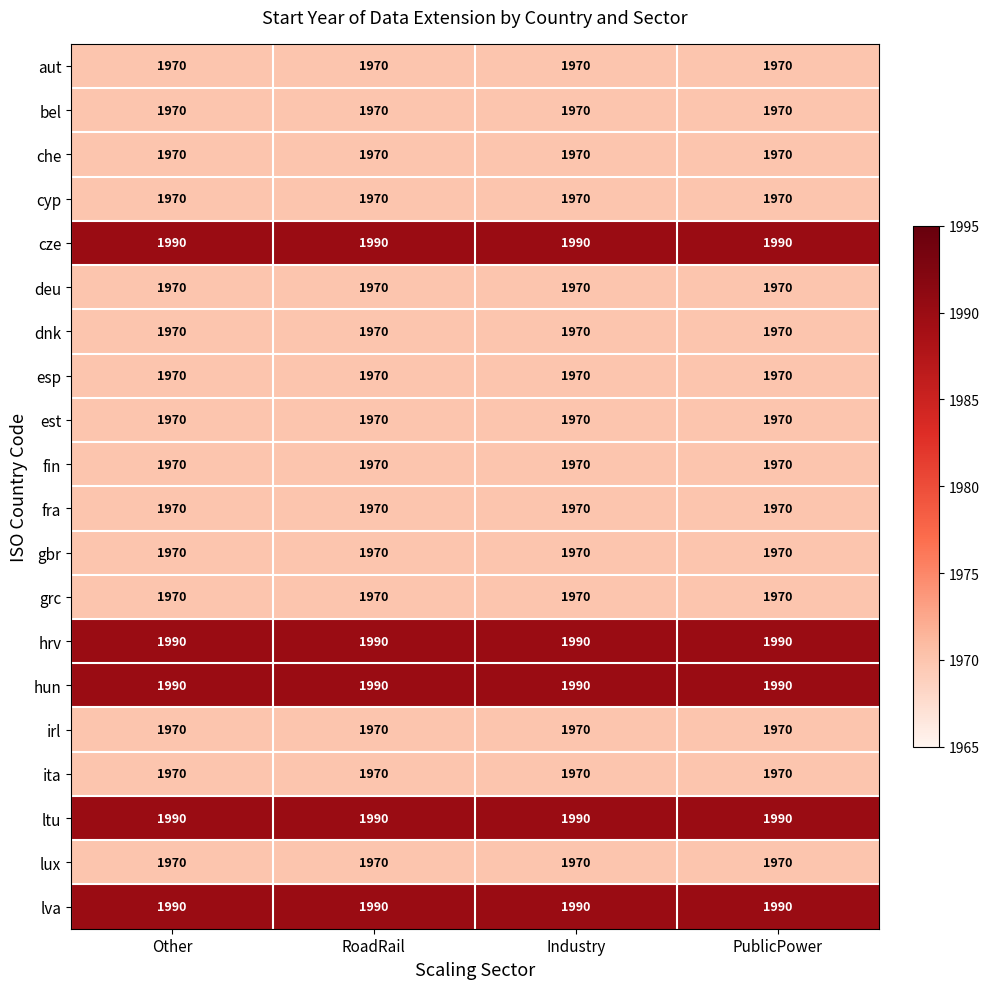

What is the difference between the highest and lowest values at PublicPower?

20